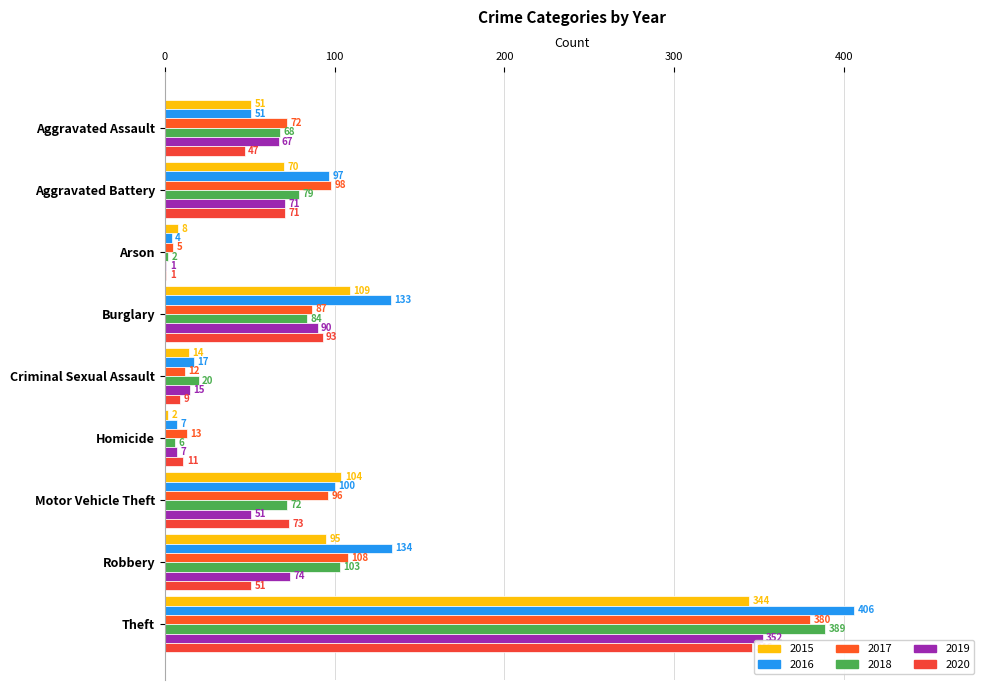

What is the sum of all 2016 values?

949